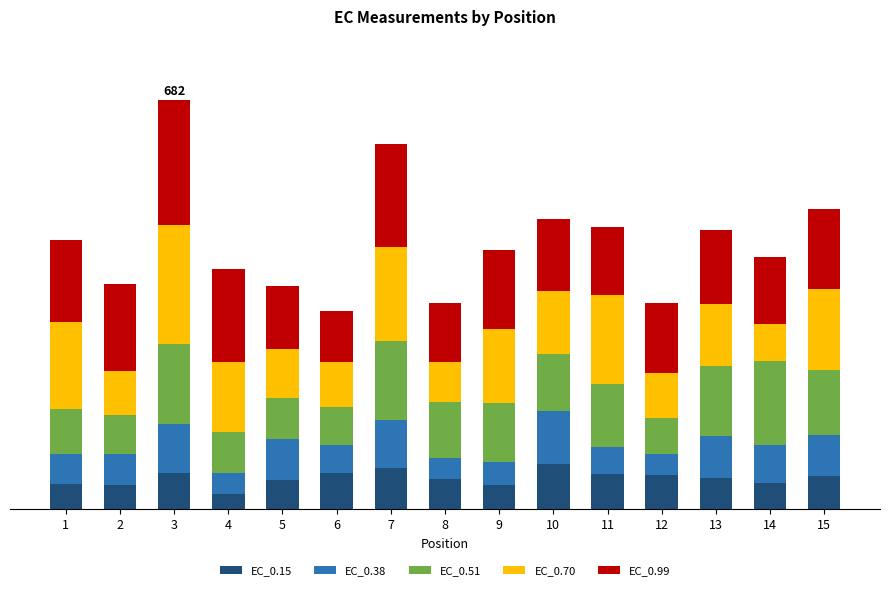

Which series has the largest total across all categories?

EC_0.99